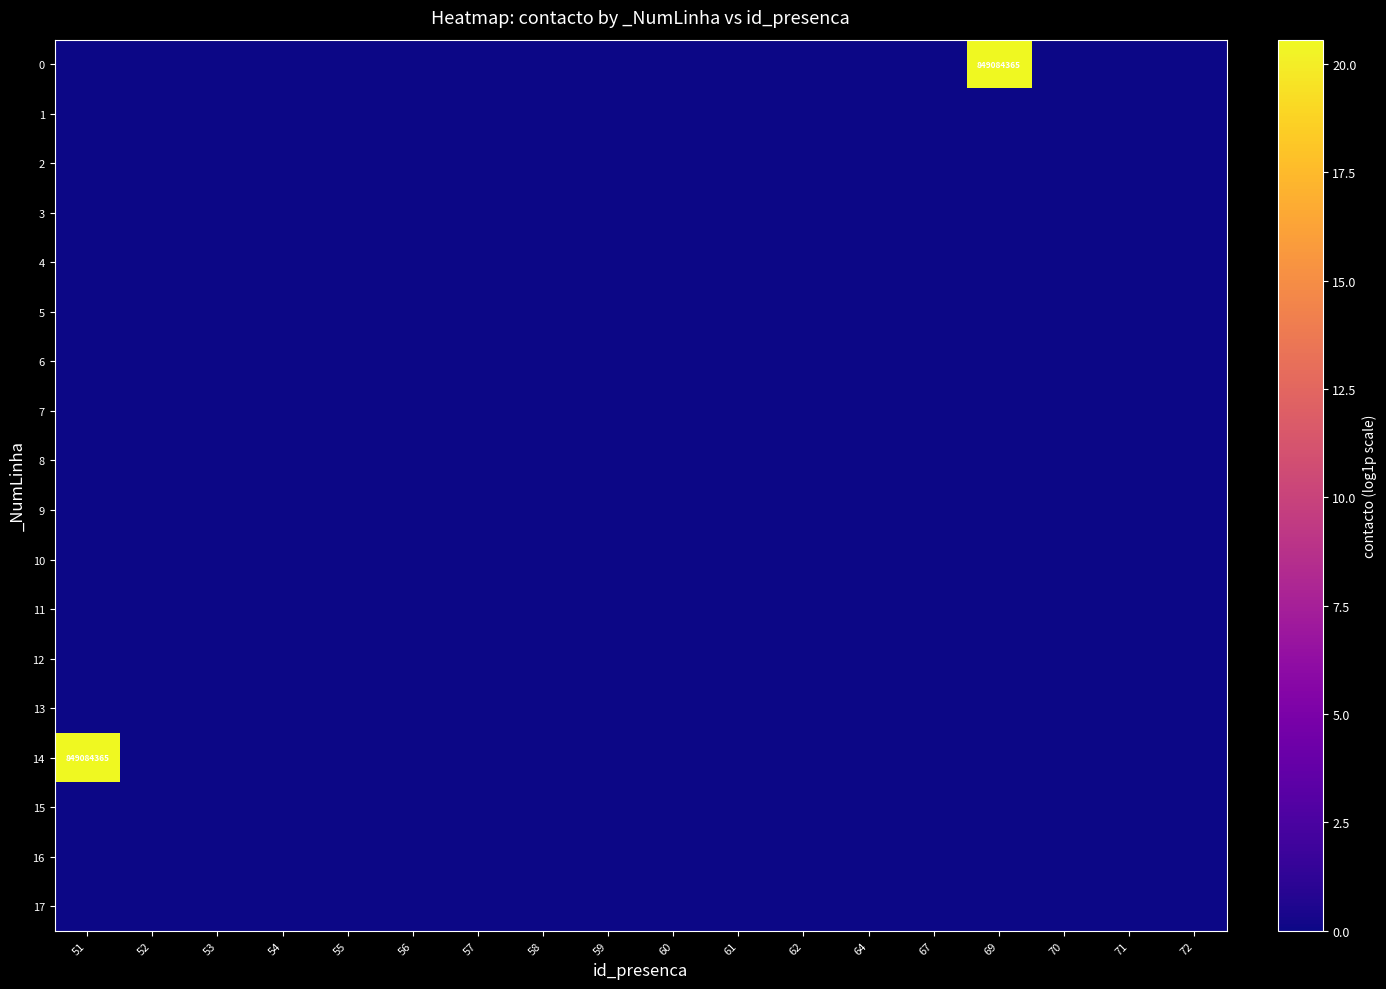

At which label is 7 closest to 0?

51